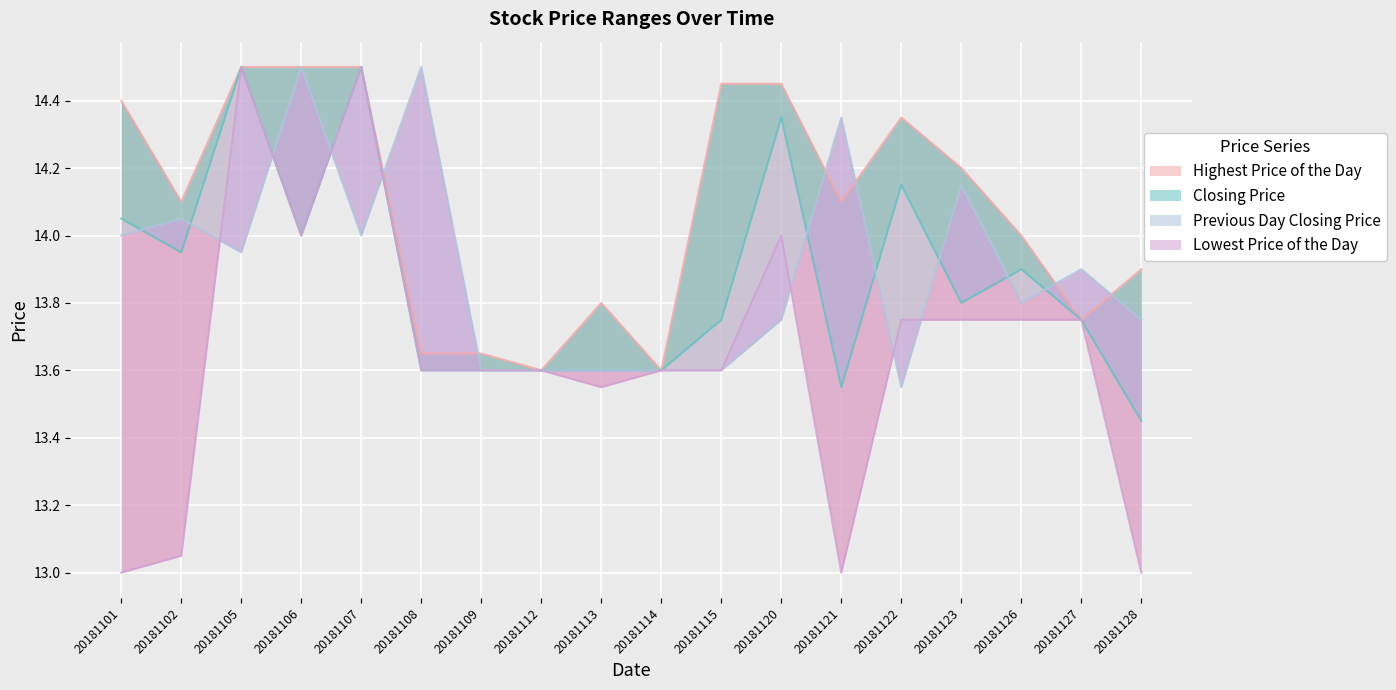

True or false: Previous Day Closing Price and Lowest Price of the Day cross at least once.

True